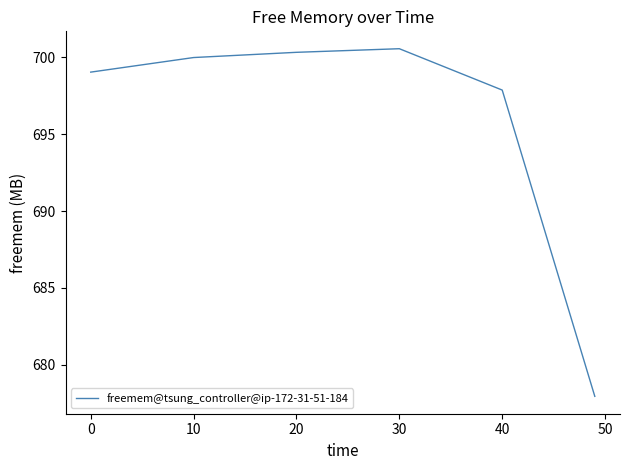

What is the difference between the maximum and minimum values?

22.6